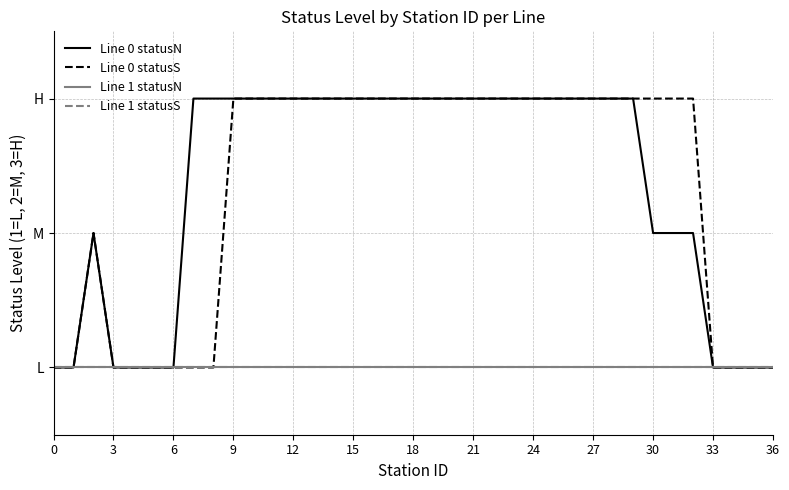

What is the label of the 18th point from the left?

17